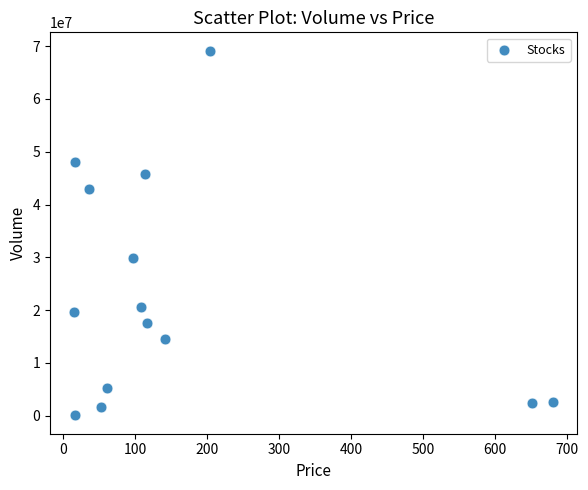

What Y value in the scatter plot is closest to 34598257?

29826865